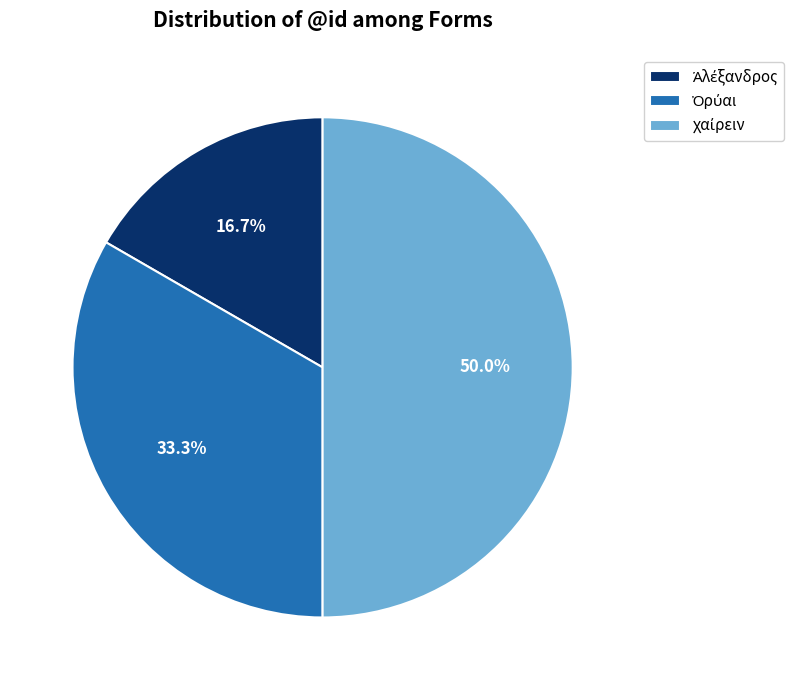

What is the ratio of the value at χαίρειν to the value at Ἀλέξανδρος?

3.0